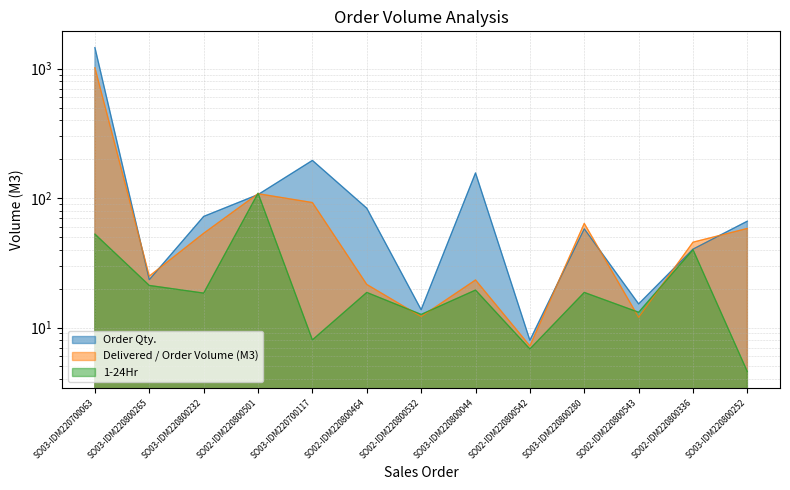

Which series has the widest spread of values?

Order Qty.